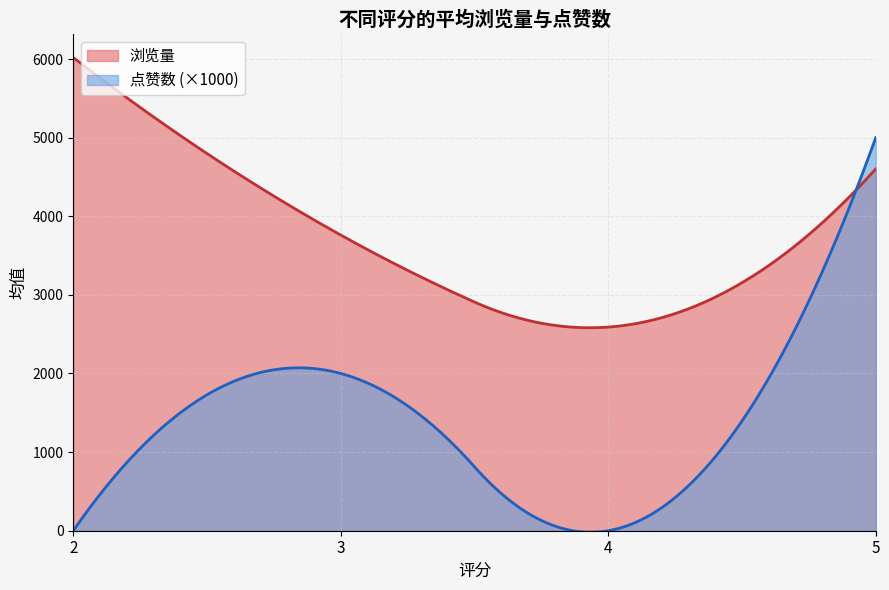

What is the maximum value shown in the chart?

6017.8